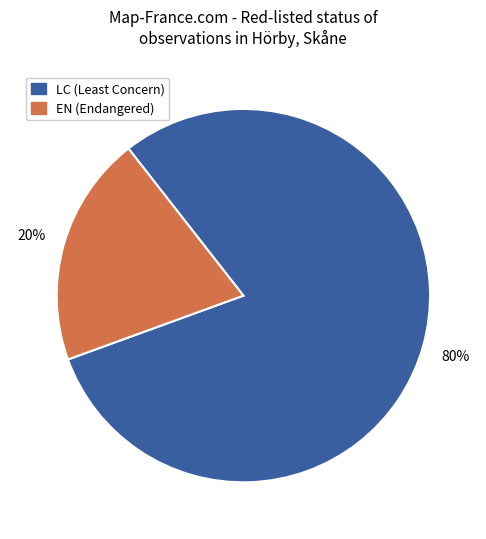

To the nearest percent, what is the average slice percentage?

50%